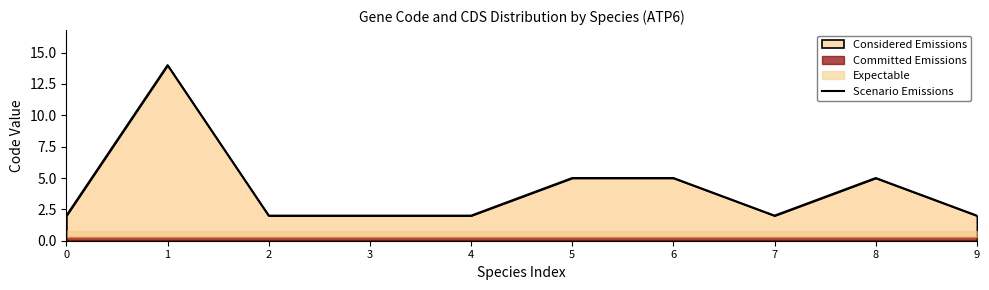

Reading left to right, extract all data points from this chart.

0=2	1=14	2=2	3=2	4=2	5=5	6=5	7=2	8=5	9=2